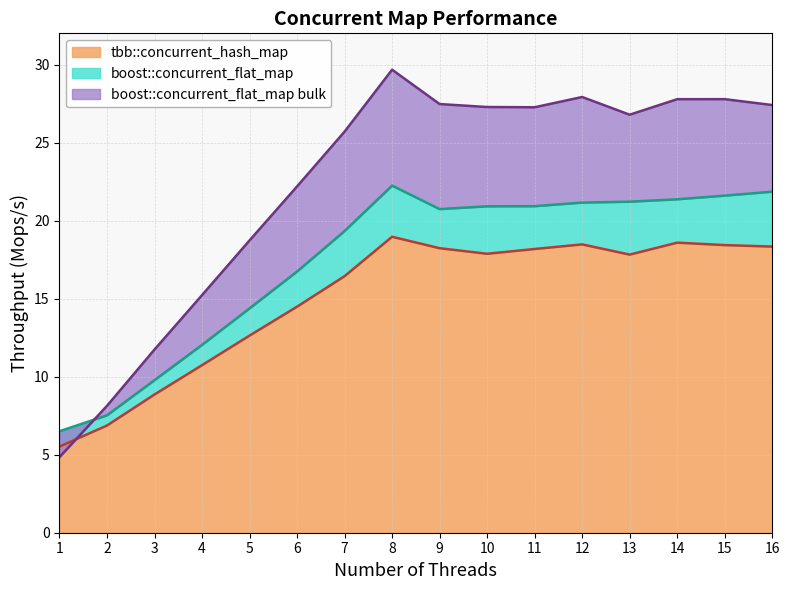

How many data points does each series have?

16